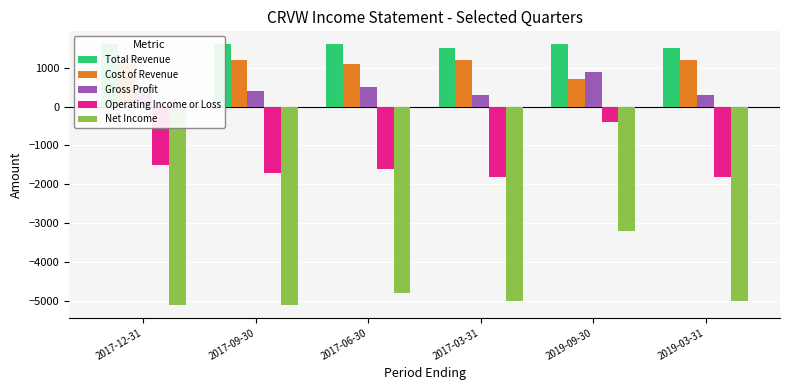

What is the lowest value of the Cost of Revenue series?

700